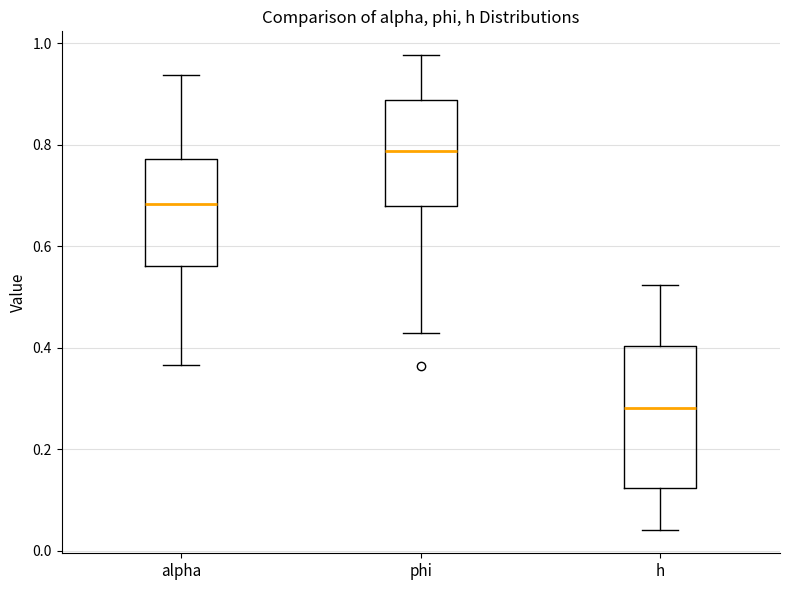

Which box is the tallest, from its lower edge to its upper edge?

h